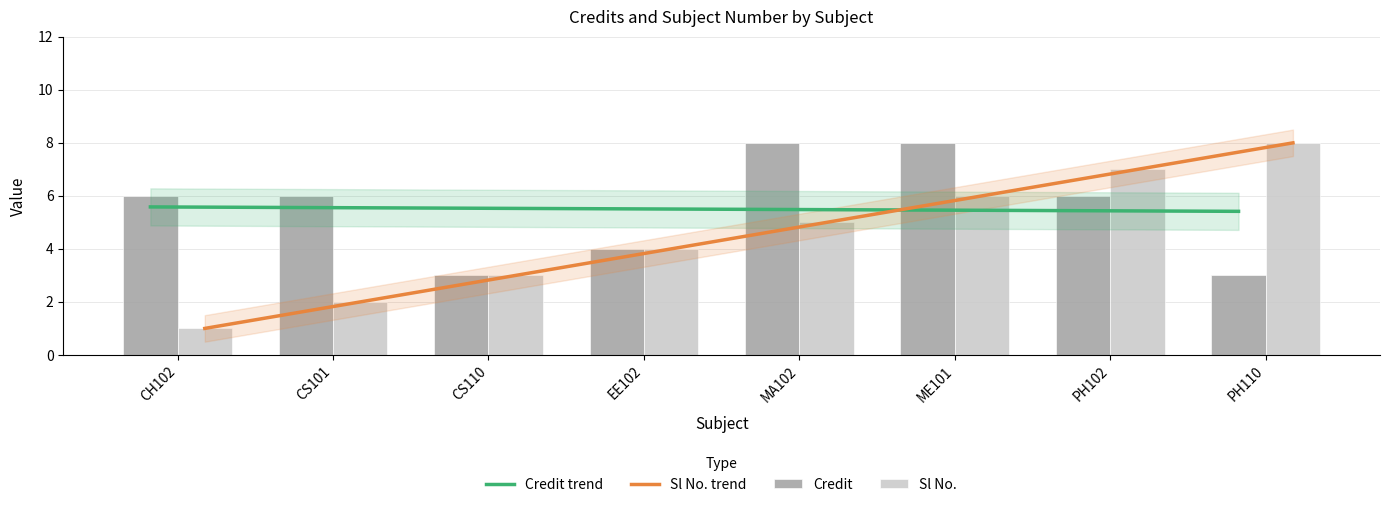

What is the sum of all Credit values?

44